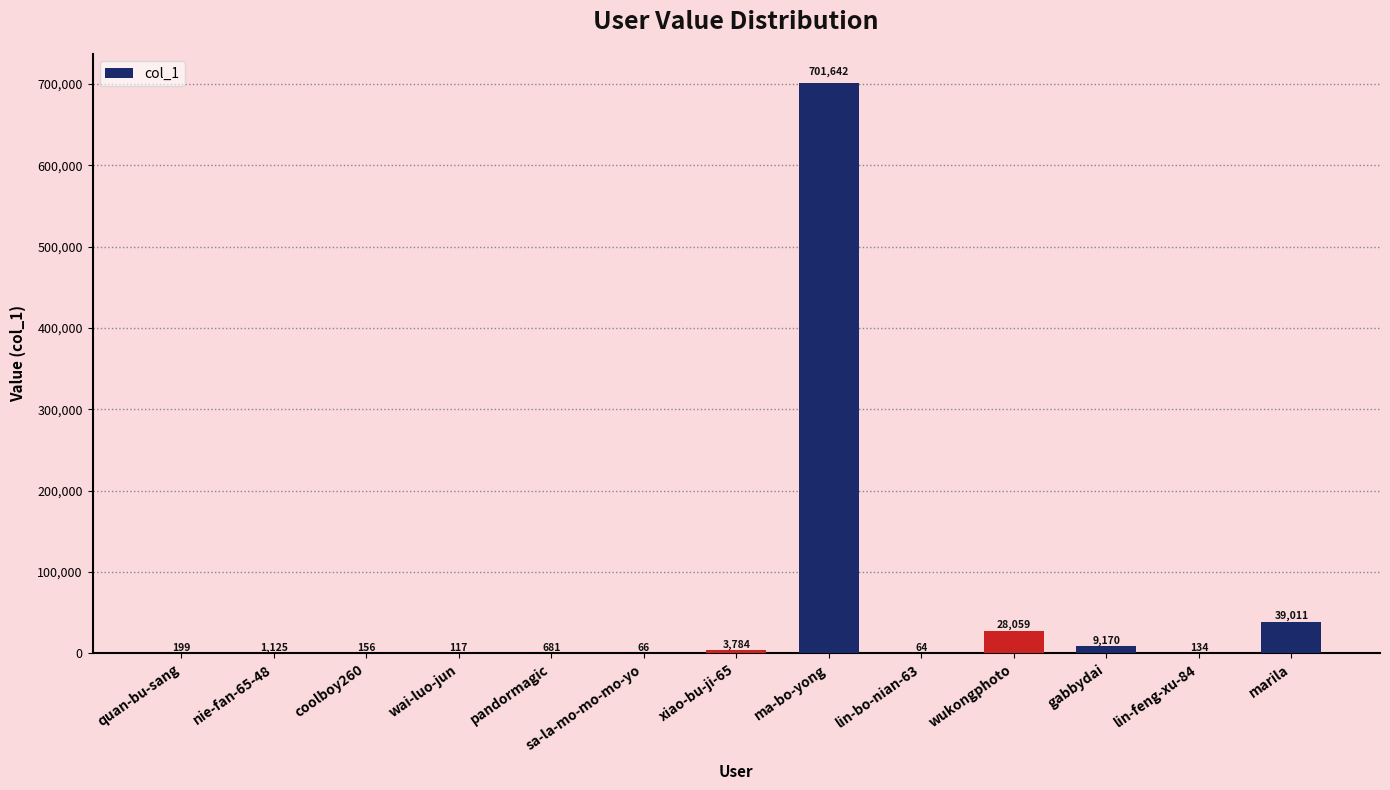

How many categories are shown in the chart?

13